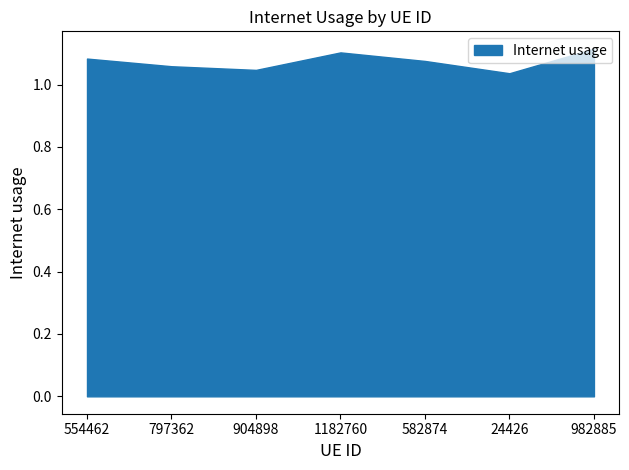

What is the label of the 4th point from the left?

1182760